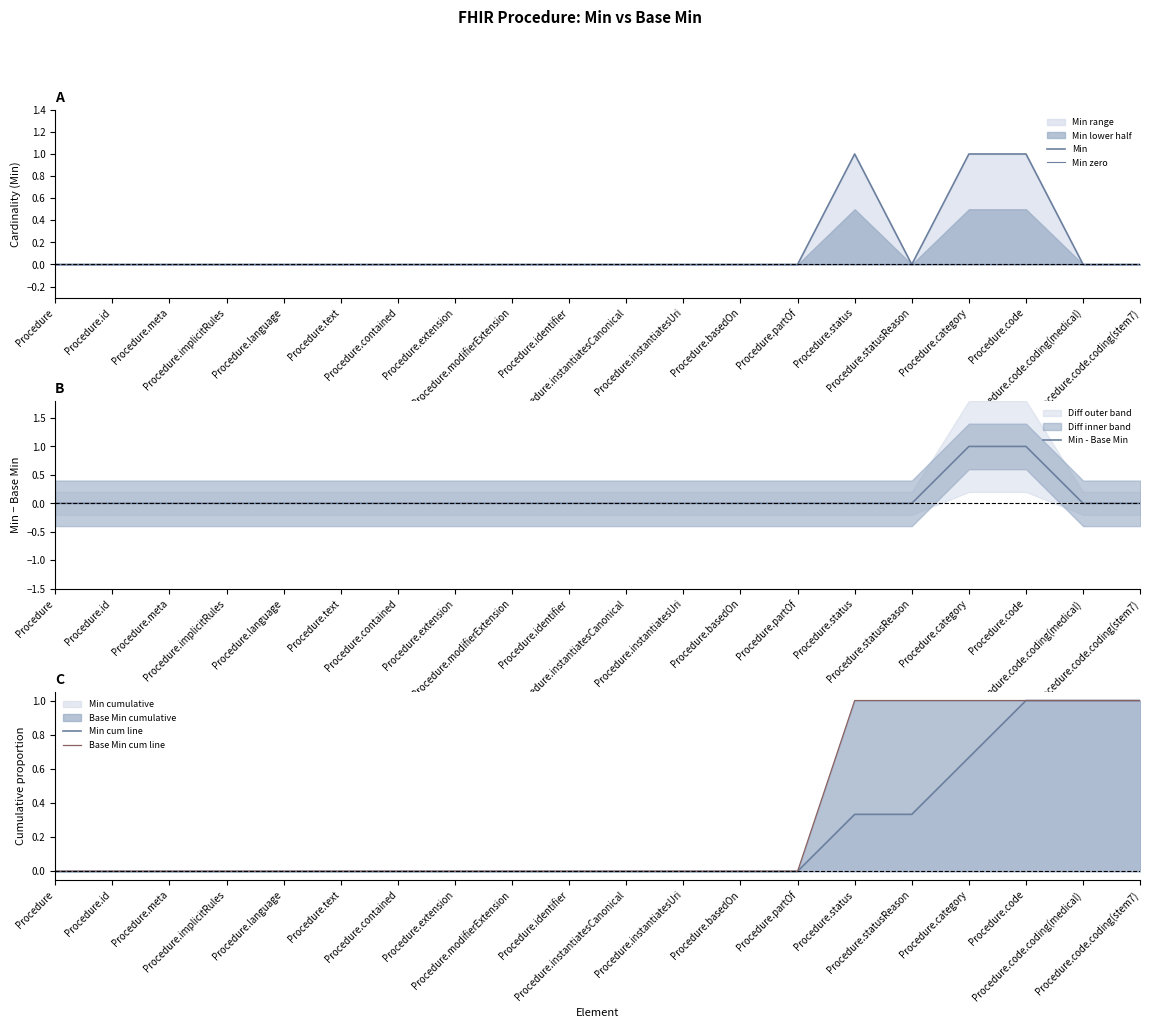

At which category is the sum across all series the highest?

Procedure.code